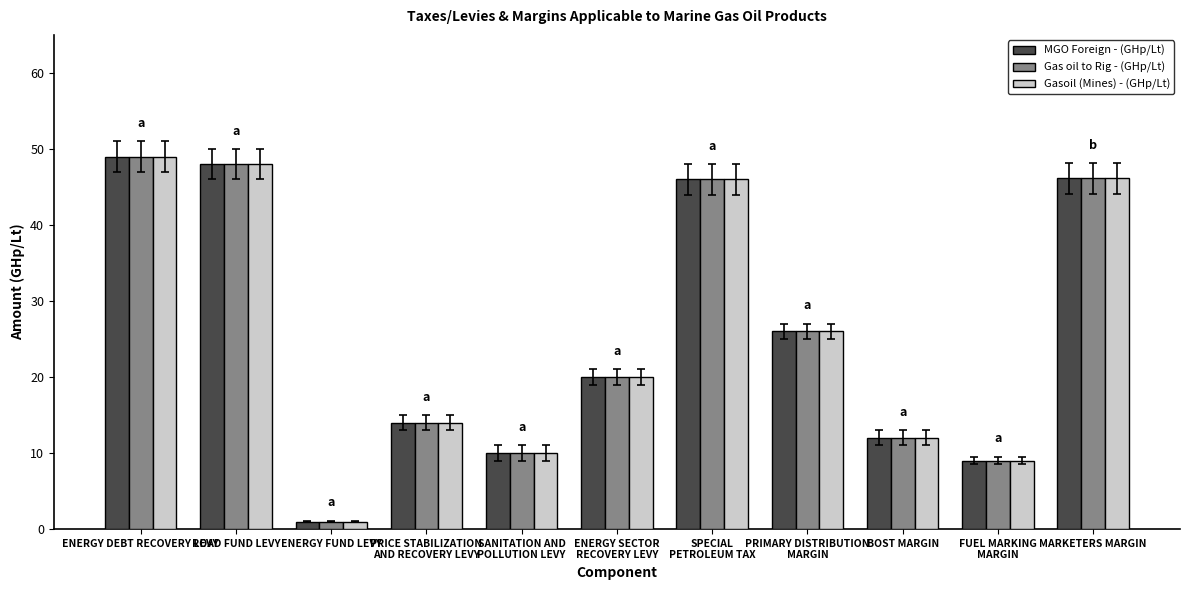

Is it true that Gas oil to Rig - (GHp/Lt) equals 85.5 at ROAD FUND LEVY?

False